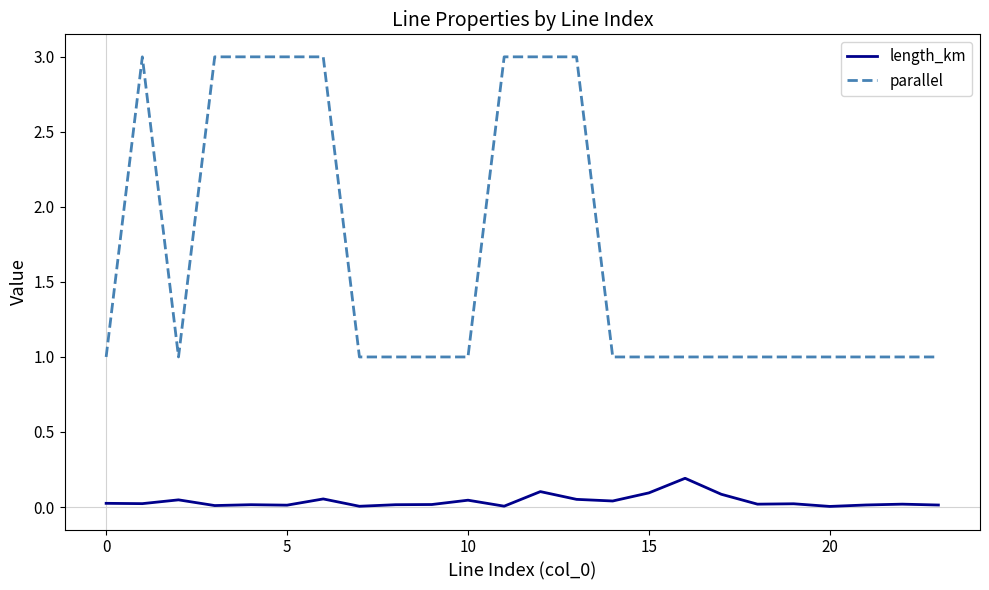

Rank the series by their maximum value, from highest to lowest.

parallel, length_km